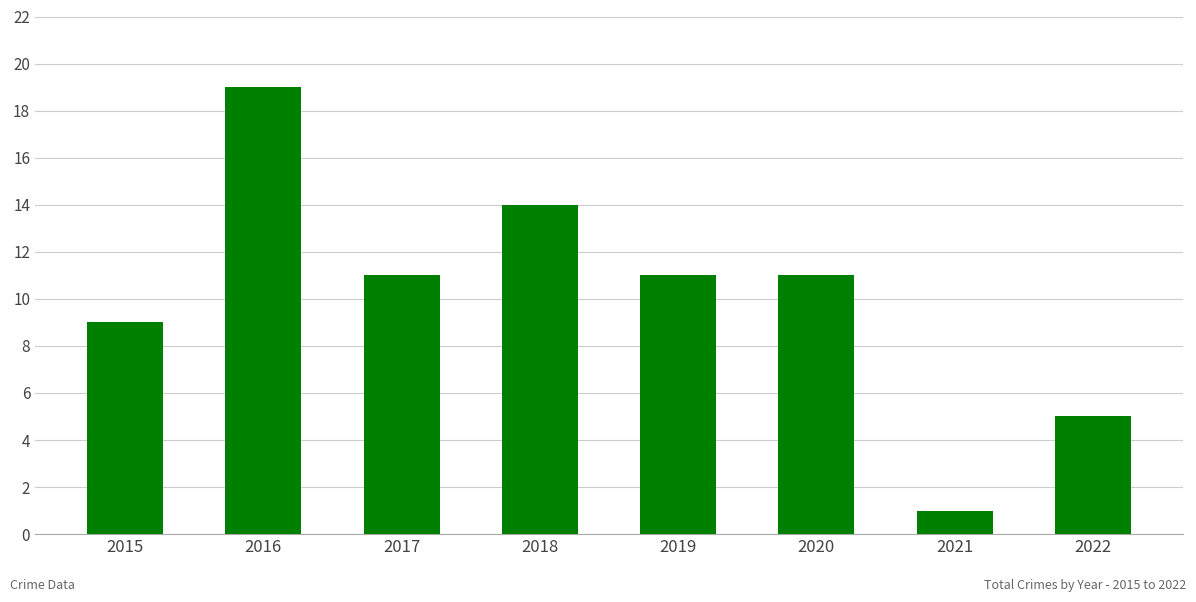

What is the greatest value displayed?

19